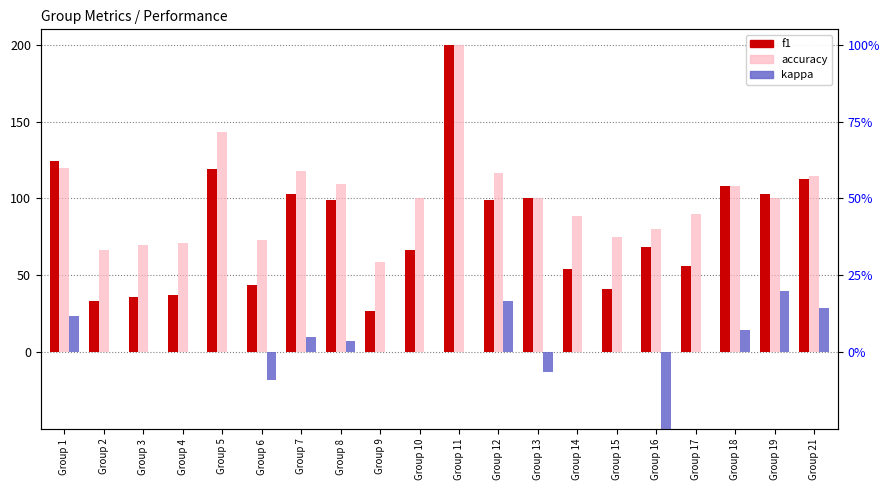

Reading right to left, extract all data points from this chart.

f1: Group 21=112.5	Group 19=102.8	Group 18=107.8	Group 17=55.9	Group 16=68.6	Group 15=40.9	Group 14=54.0	Group 13=100.0	Group 12=99.2	Group 11=200.0	Group 10=66.7	Group 9=26.7	Group 8=98.7	Group 7=103.0	Group 6=43.6	Group 5=119.0	Group 4=37.2	Group 3=35.9	Group 2=33.3	Group 1=124.0
accuracy: Group 21=114.3	Group 19=100.0	Group 18=108.3	Group 17=90.0	Group 16=80.0	Group 15=75.0	Group 14=88.2	Group 13=100.0	Group 12=116.7	Group 11=200.0	Group 10=100.0	Group 9=58.8	Group 8=109.1	Group 7=117.6	Group 6=72.7	Group 5=142.9	Group 4=71.0	Group 3=69.6	Group 2=66.7	Group 1=120.0
kappa: Group 21=28.6	Group 19=39.6	Group 18=14.1	Group 17=0.0	Group 16=-72.7	Group 15=0.0	Group 14=0.0	Group 13=-13.3	Group 12=33.3	Group 11=0.0	Group 10=0.0	Group 9=0.0	Group 8=7.0	Group 7=9.6	Group 6=-18.4	Group 5=0.0	Group 4=0.0	Group 3=0.0	Group 2=0.0	Group 1=23.5